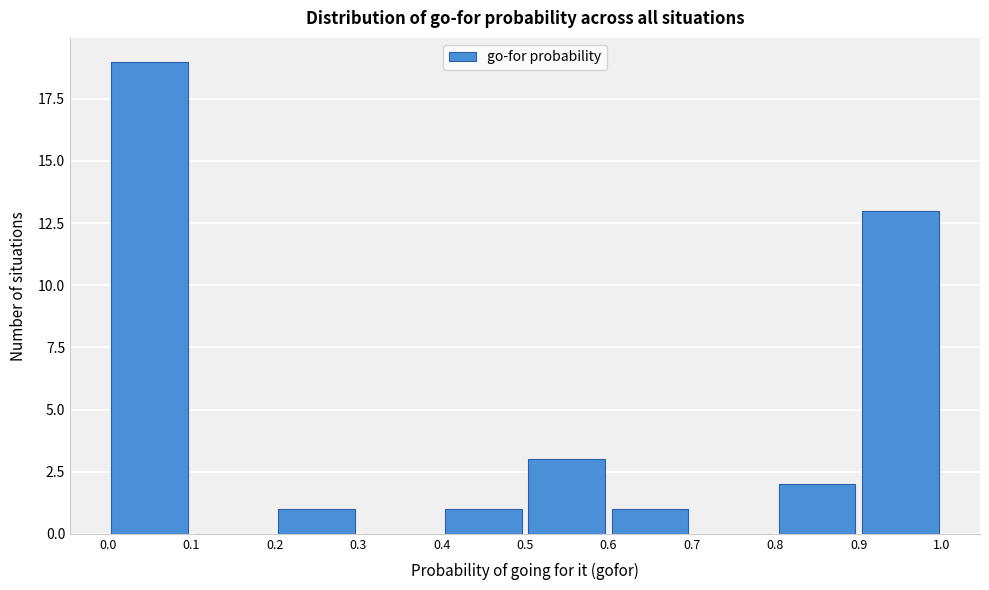

Reading left to right, transcribe this chart: for each bar, give the range it covers on the x-axis and its height. The values are not printed on the chart, so give them approximately, as read against the axis.

0.0 to 0.1: 19
0.1 to 0.2: 0
0.2 to 0.3: 1
0.3 to 0.4: 0
0.4 to 0.5: 1
0.5 to 0.6: 3
0.6 to 0.7: 1
0.7 to 0.8: 0
0.8 to 0.9: 2
0.9 to 1.0: 13